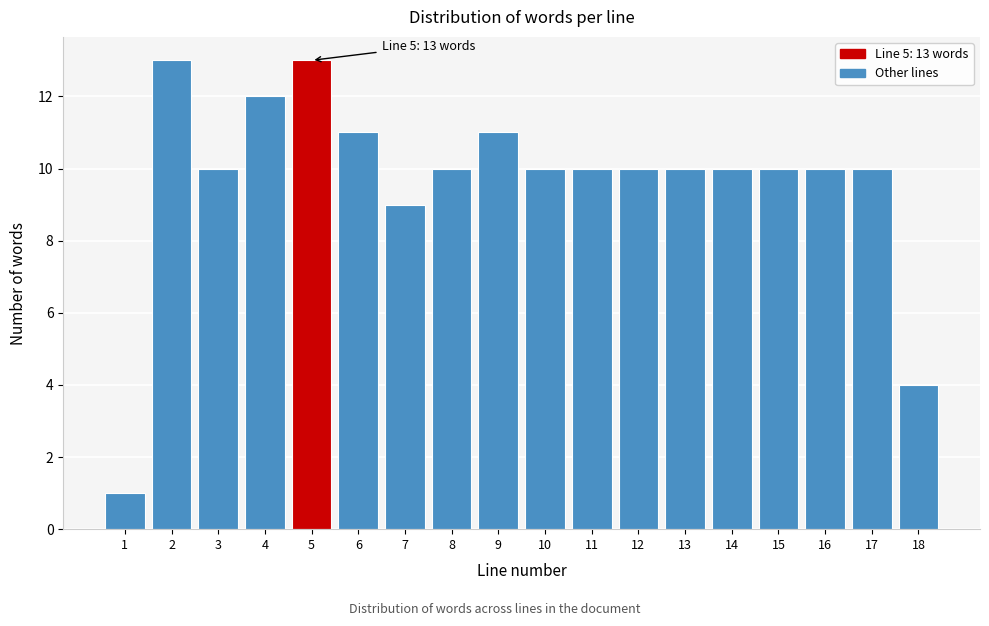

Reading left to right, what are all the values shown in this chart?

1=1	2=13	3=10	4=12	5=13	6=11	7=9	8=10	9=11	10=10	11=10	12=10	13=10	14=10	15=10	16=10	17=10	18=4